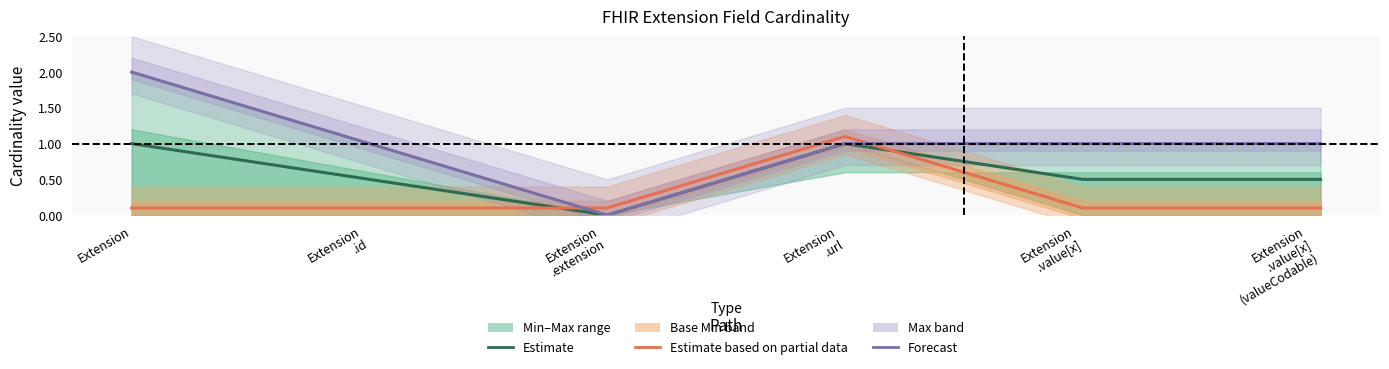

What is the label of the 2nd point from the right?

Extension
.value[x]